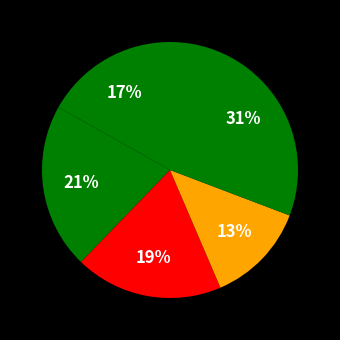

How many slices are in this pie chart?

5